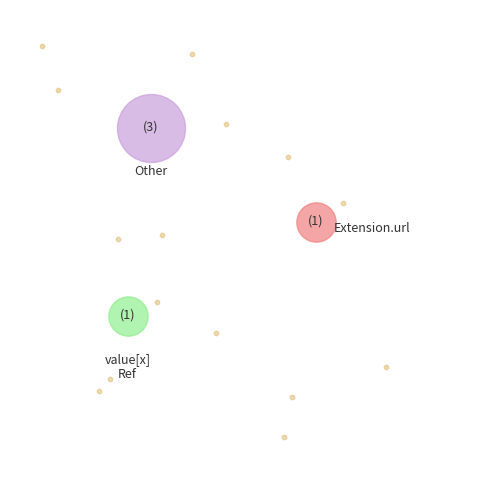

What portion of the pie excludes Extension.id?

100.0%